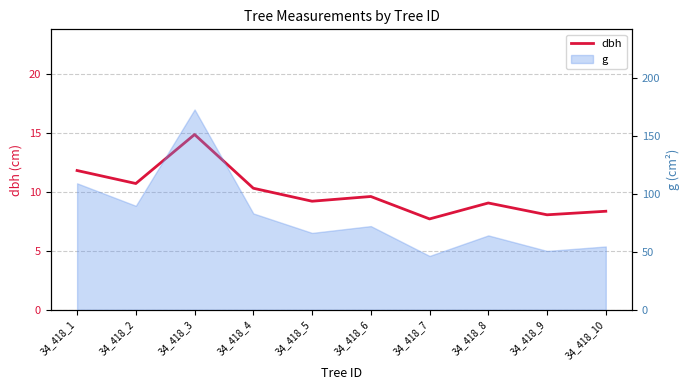

At which label does the data first exceed 9?

34_418_1